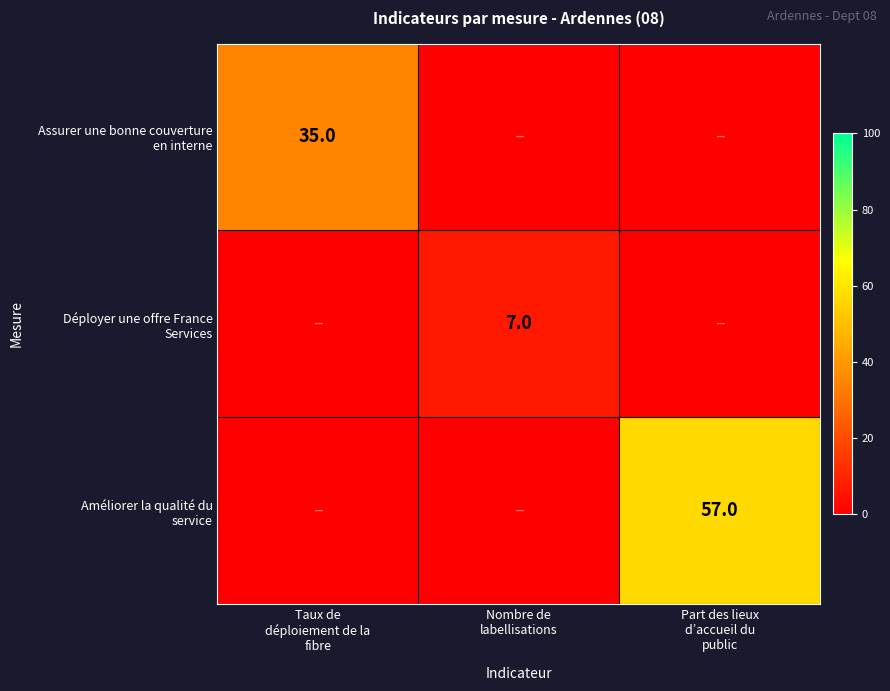

What is the total value across all series at Part des lieux
d’accueil du
public?

57